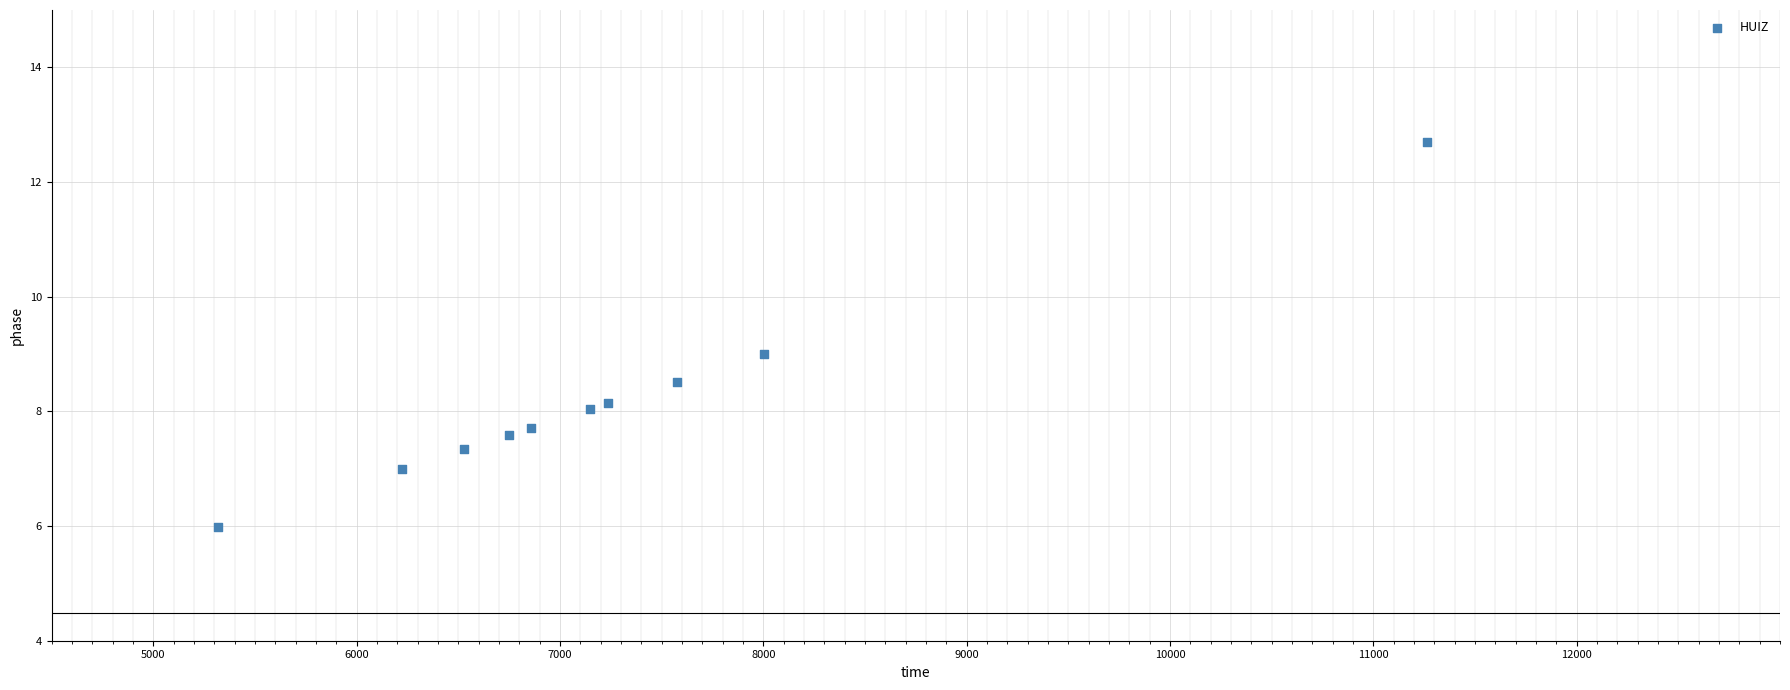

What is the range of X values (max minus min)?

5948.2